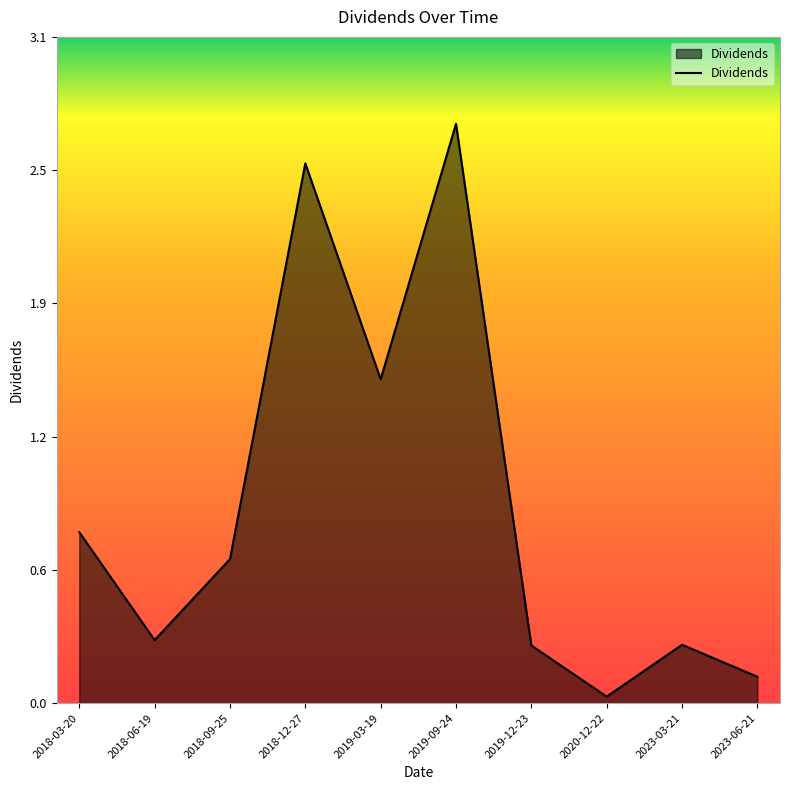

What is the value of the 5th point from the left?

1.5